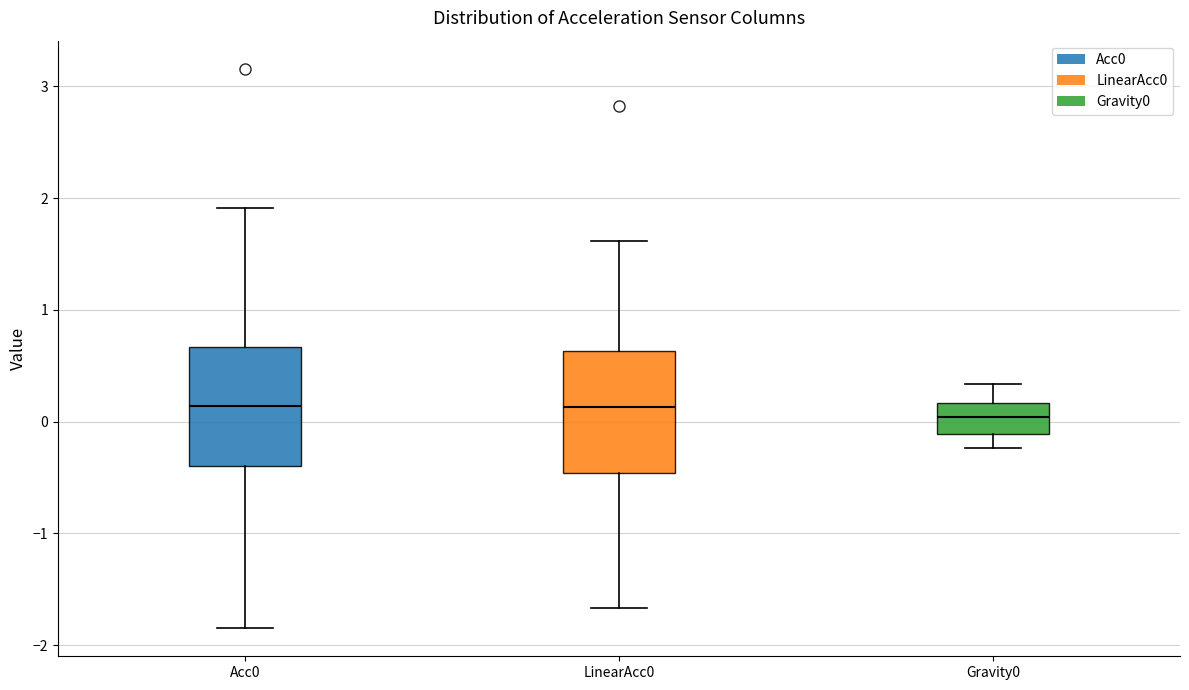

Reading left to right, transcribe this box plot: for each box, give where its median line is, the range the box spans, and where its two whiskers end, as read against the y-axis. The values are not printed on the chart, so give them approximately, as read against the axis.

Acc0: median 0.1, box -0.4 to 0.7, whiskers -1.9 to 1.9
LinearAcc0: median 0.1, box -0.5 to 0.6, whiskers -1.7 to 1.6
Gravity0: median 0.0, box -0.1 to 0.2, whiskers -0.2 to 0.3